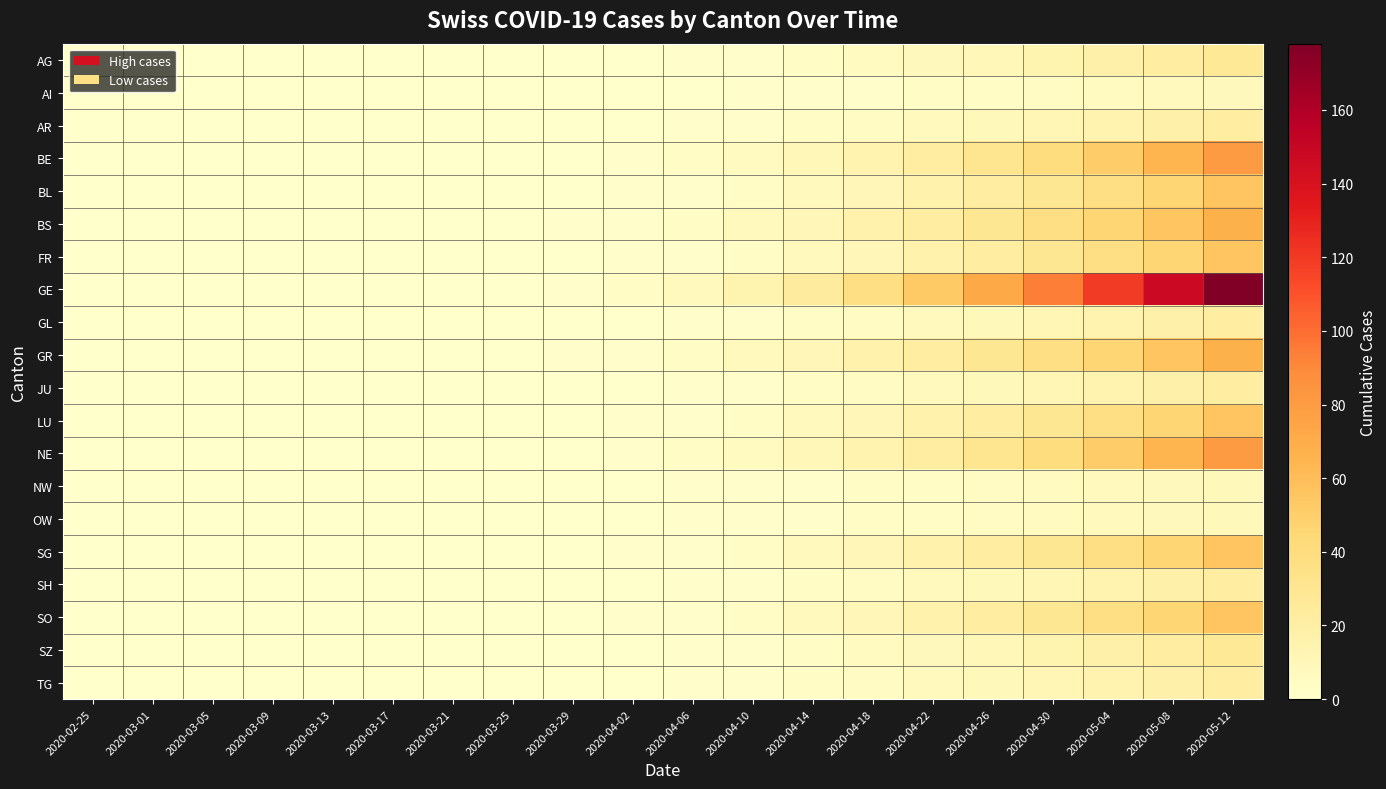

List the series in order of their peak value, lowest first.

AI, NW, OW, AR, GL, JU, SH, TG, AG, SZ, BL, FR, LU, SG, SO, BS, GR, BE, NE, GE